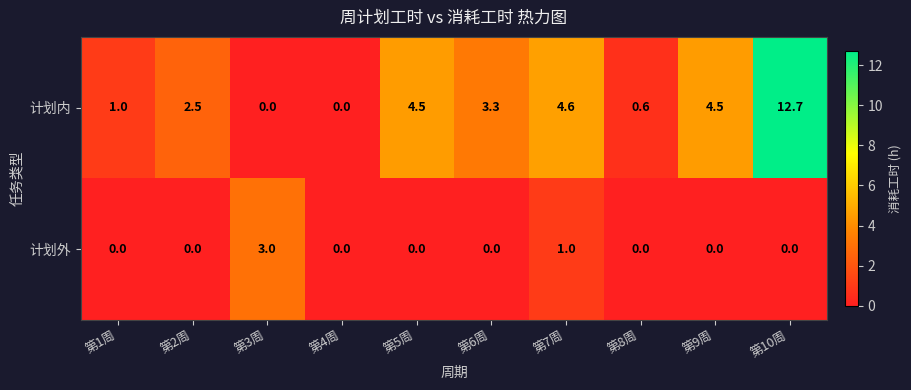

List the series in order of their overall mean, lowest first.

计划外, 计划内